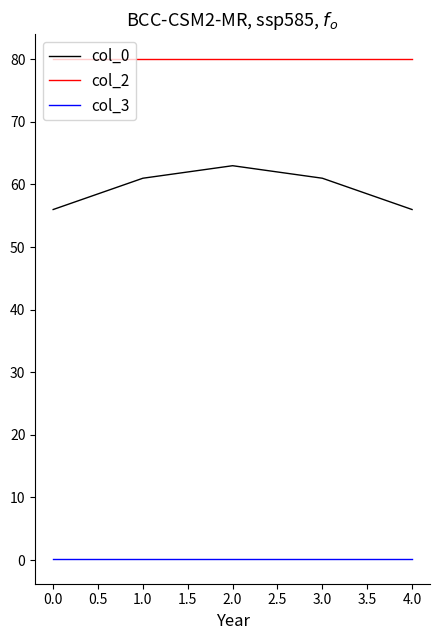

True or false: col_0 and col_2 intersect in this chart.

False